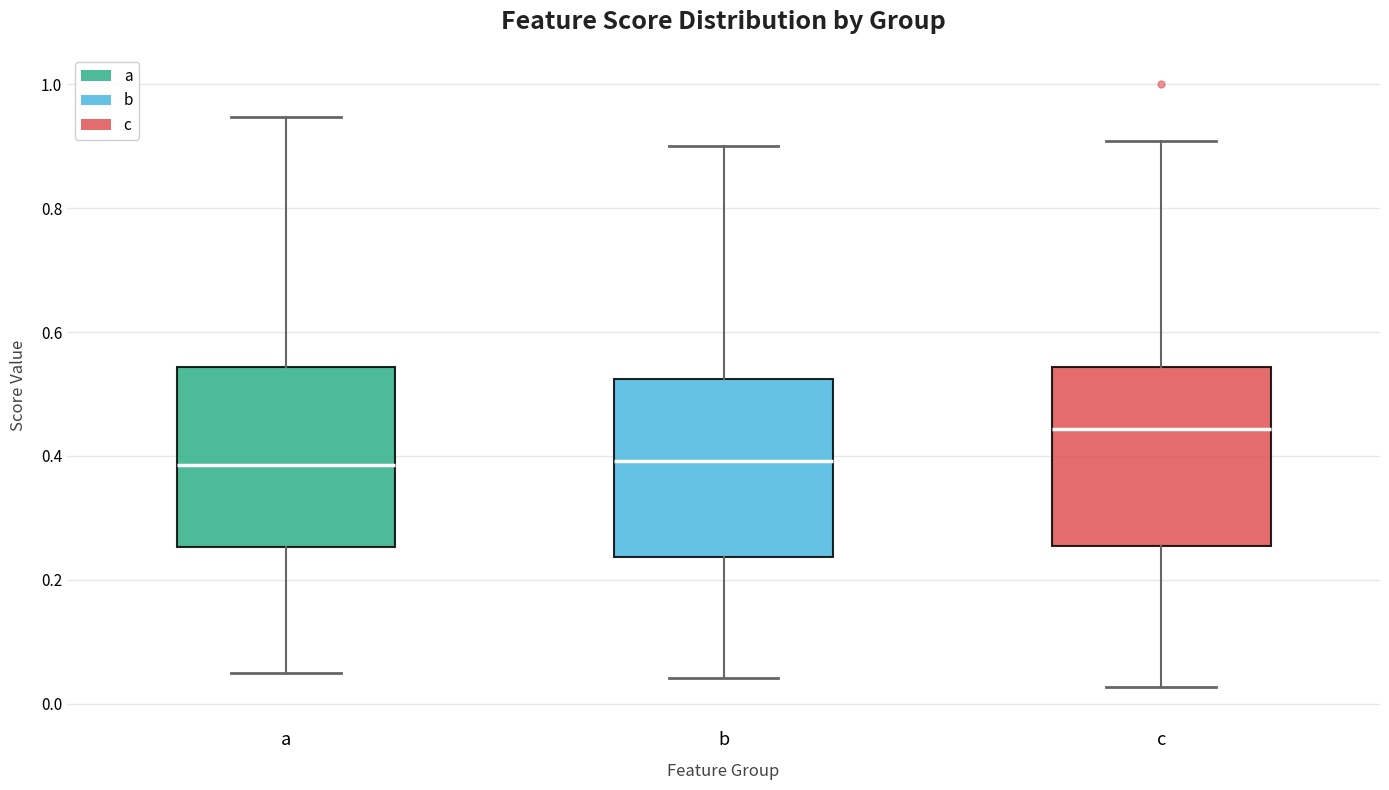

Reading left to right, read every box against the y-axis: the position of its median line, the range the box covers, and the ends of its whiskers. The values are not printed on the chart, so give them approximately, as read against the axis.

a: median 0.38, box 0.26 to 0.54, whiskers 0.04 to 0.94
b: median 0.40, box 0.24 to 0.52, whiskers 0.04 to 0.90
c: median 0.44, box 0.26 to 0.54, whiskers 0.02 to 0.90